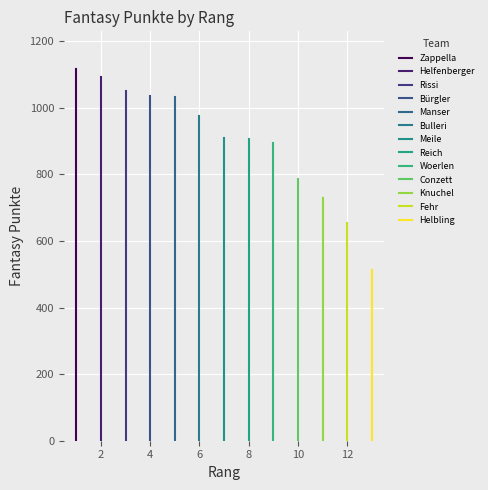

Reading right to left, list all the values displayed in this chart.

Helbling=513	Fehr=653	Knuchel=729	Conzett=787	Woerlen=894	Reich=905	Meile=910	Bulleri=976	Manser=1032	Bürgler=1035	Rissi=1051	Helfenberger=1092	Zappella=1118